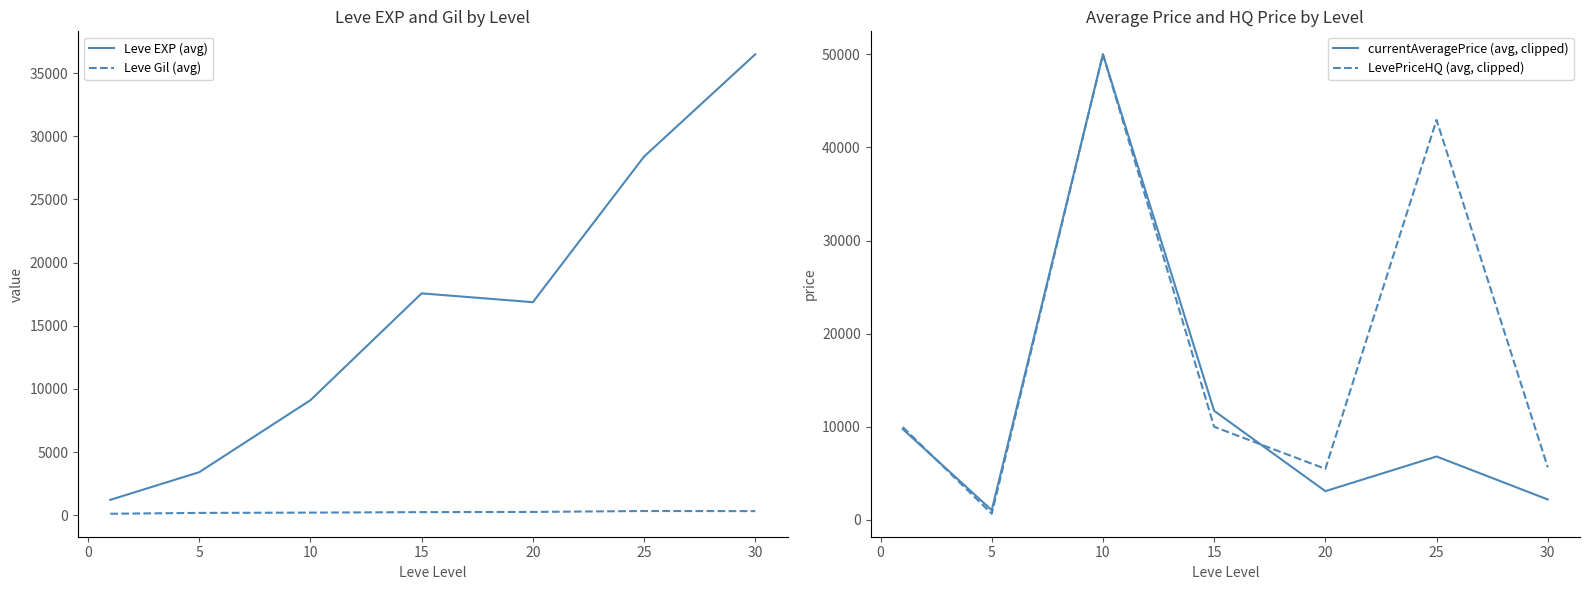

How many lines are shown in the chart?

4